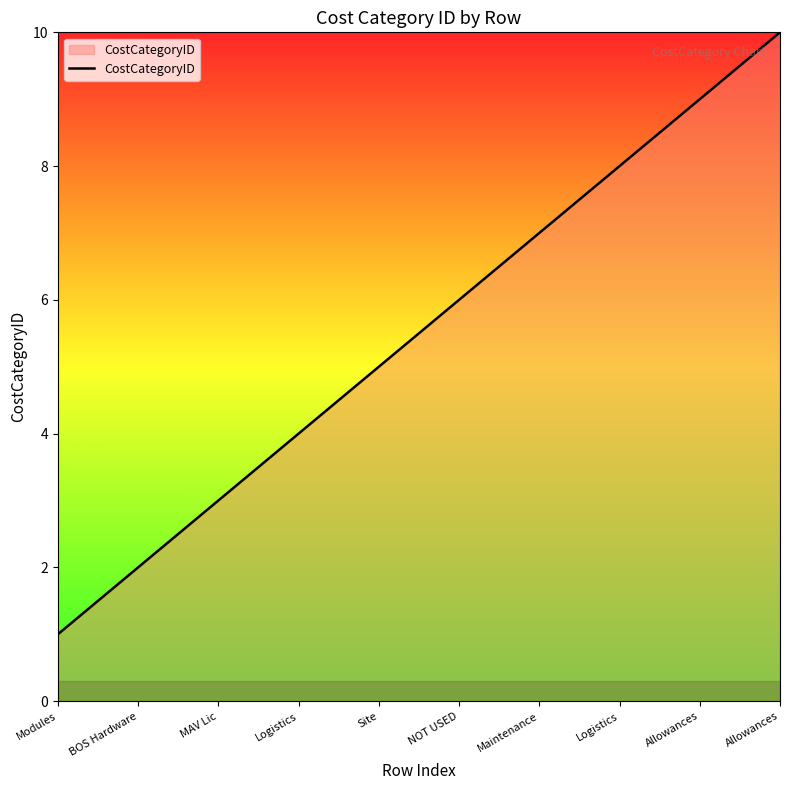

Does the chart have visible grid lines?

No